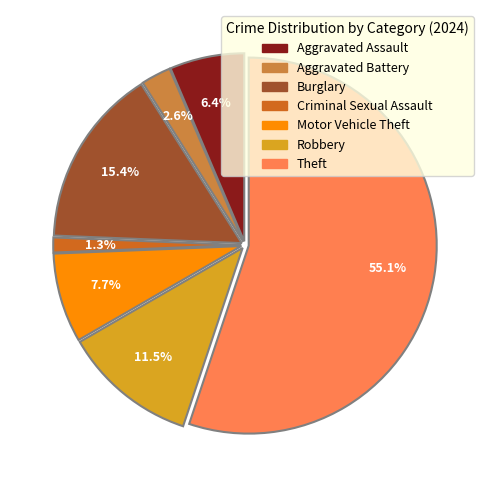

True or false: Criminal Sexual Assault accounts for 15% of the total.

False